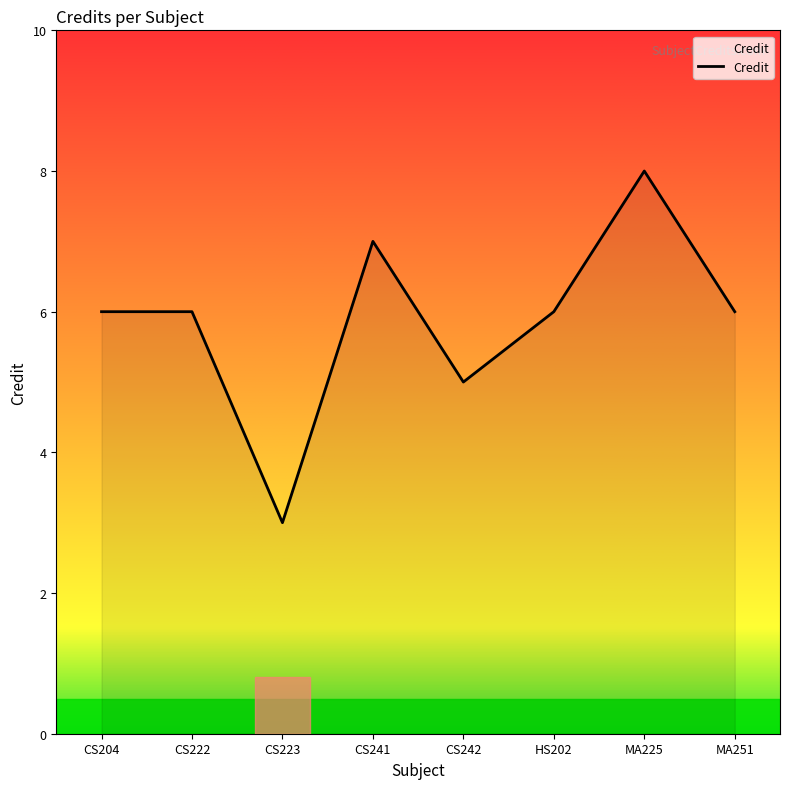

What position from the left is CS241?

4